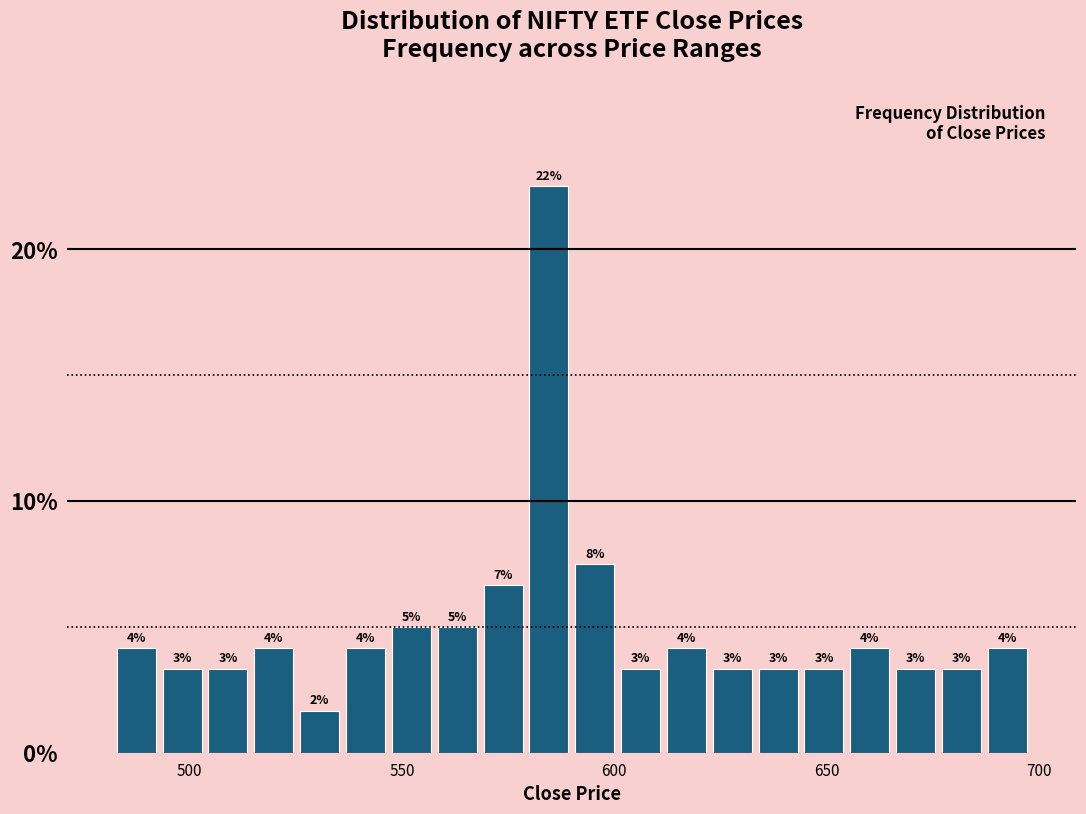

Around what value on the x-axis is the tallest bar? Give the approximate position of its centre, as read against the axis.

585